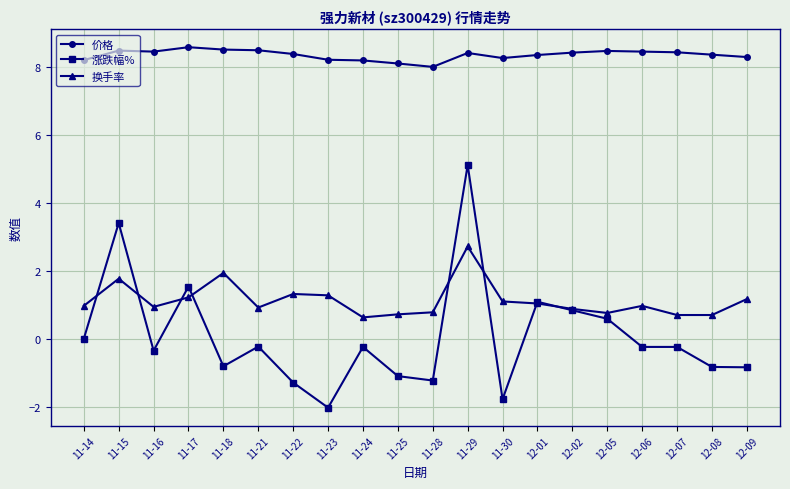

After their last crossing, which series has the higher values: 换手率 or 涨跌幅%?

换手率